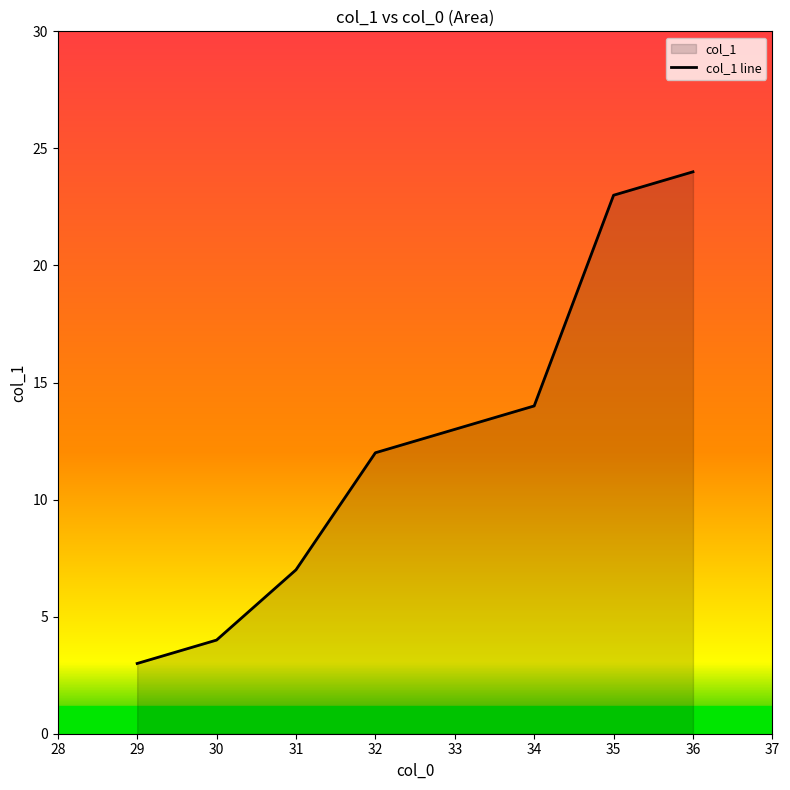

Count the number of data series in this chart.

1